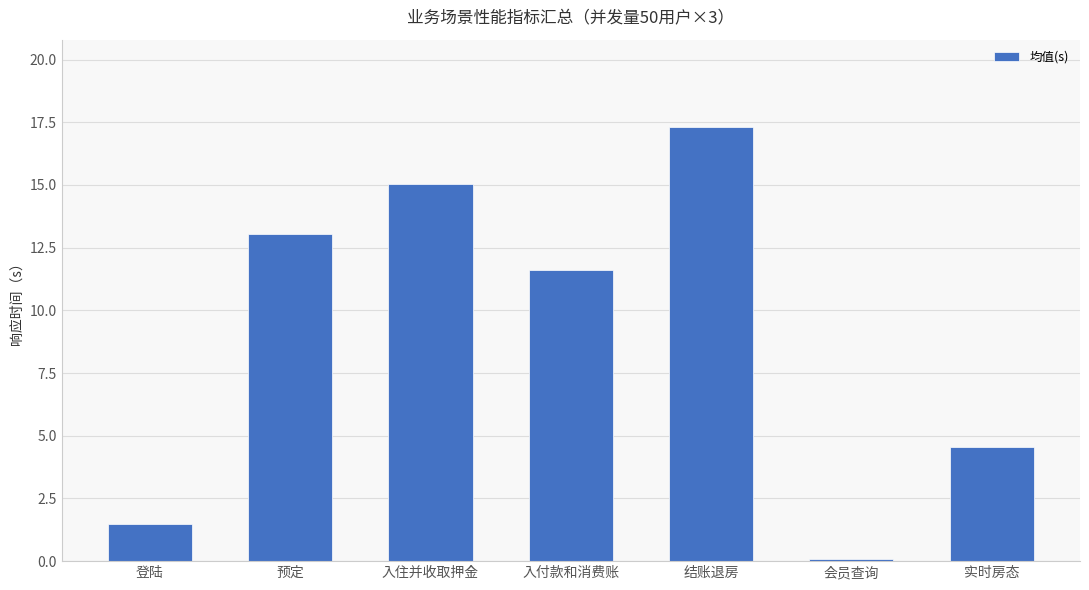

What is the average value?

9.0